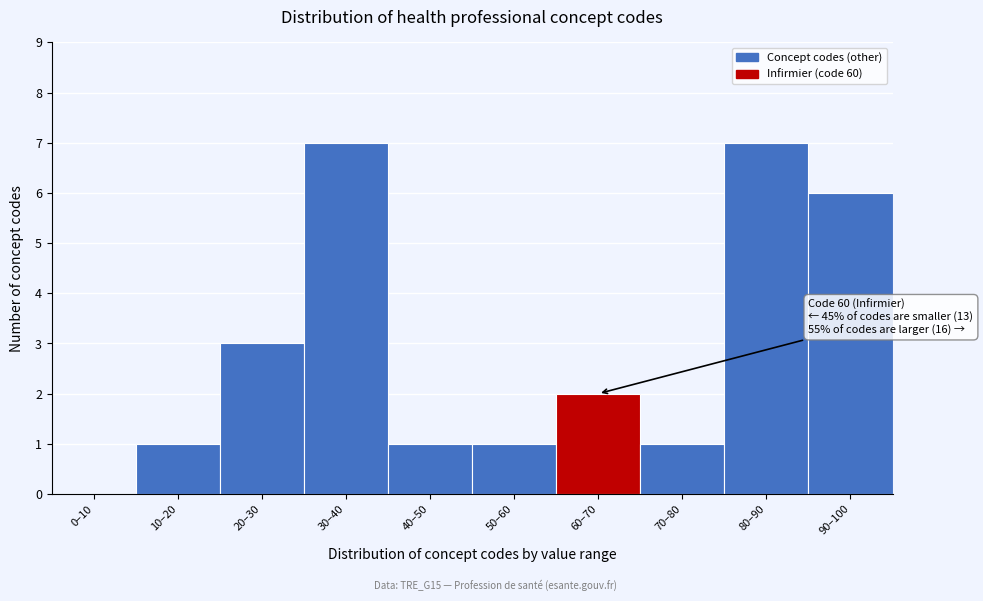

Reading left to right, list all the values displayed in this chart.

0–10=0	10–20=1	20–30=3	30–40=7	40–50=1	50–60=1	60–70=2	70–80=1	80–90=7	90–100=6